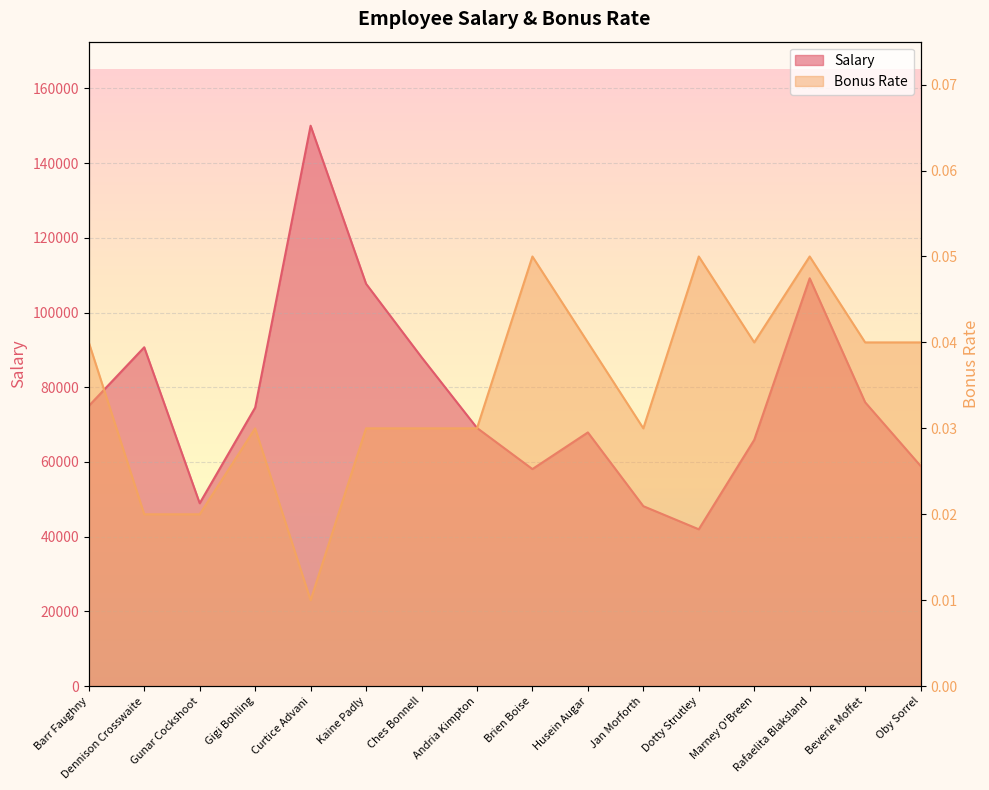

Reading left to right, list all the values displayed in this chart.

Salary: 75000.0	90700.0	48950.0	74550.0	150000.0	107700.0	88050.0	69120.0	58100.0	67910.0	48170.0	41980.0	65920.0	109160.0	75970.0	58940.0
Bonus Rate: 0.0	0.0	0.0	0.0	0.0	0.0	0.0	0.0	0.1	0.0	0.0	0.1	0.0	0.1	0.0	0.0